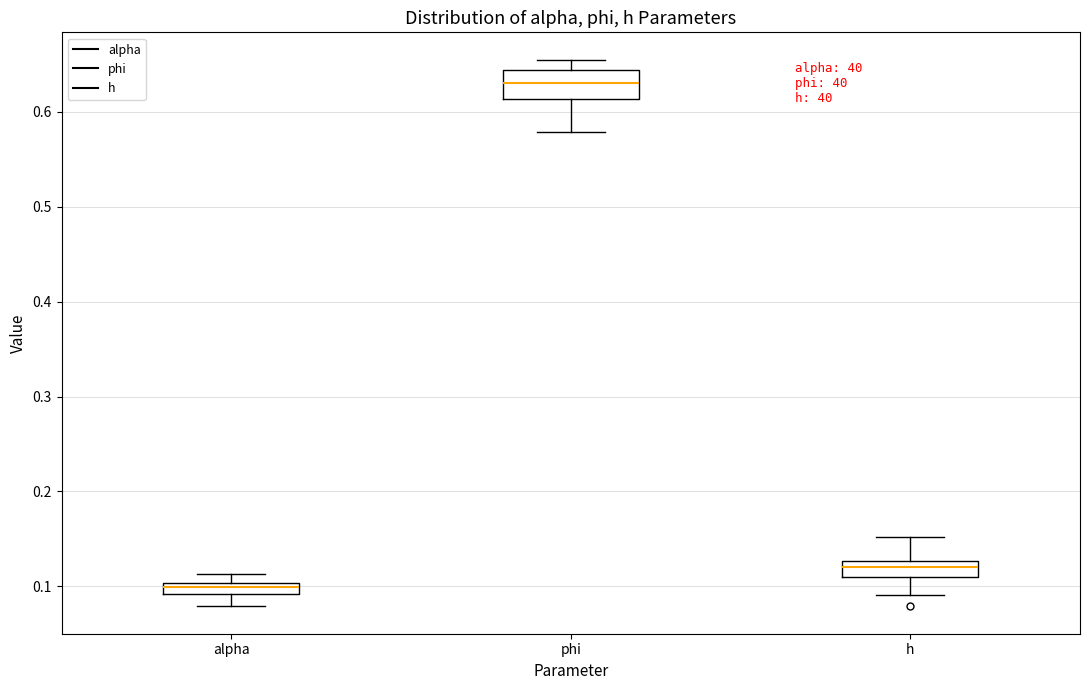

Where is the lower edge of the box for alpha on the y-axis? The values are not printed on the chart, so give them approximately, as read against the axis.

0.09